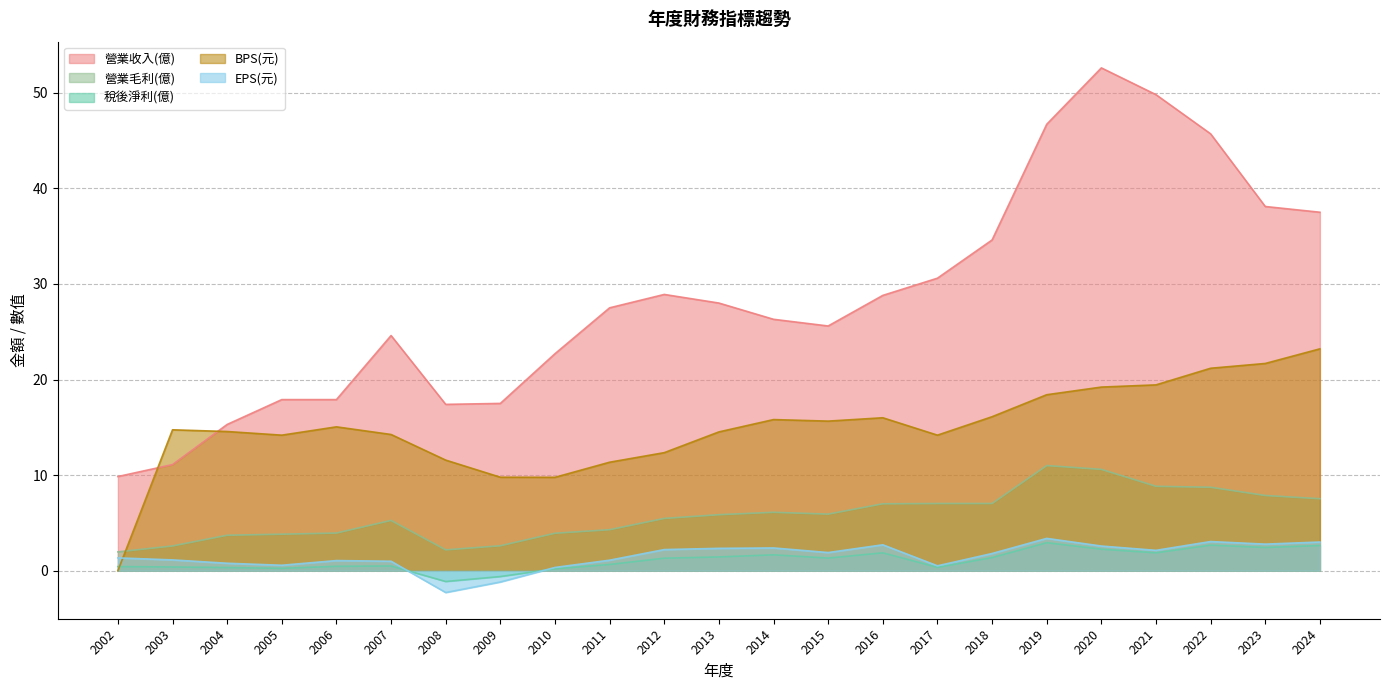

What are all the series names shown in the legend?

營業收入(億), 營業毛利(億), 稅後淨利(億), BPS(元), EPS(元)